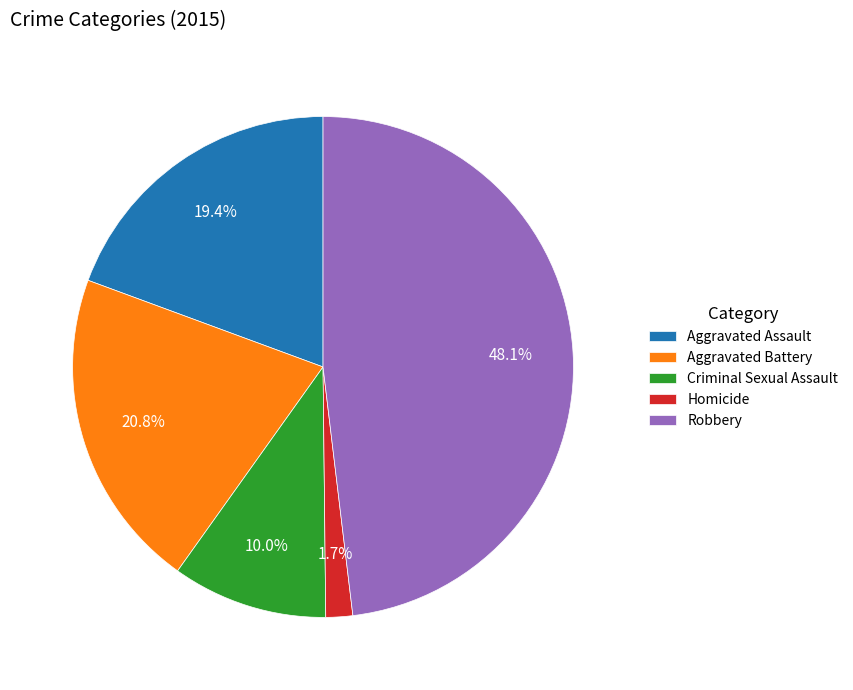

To the nearest percent, what portion does Aggravated Assault represent?

19%